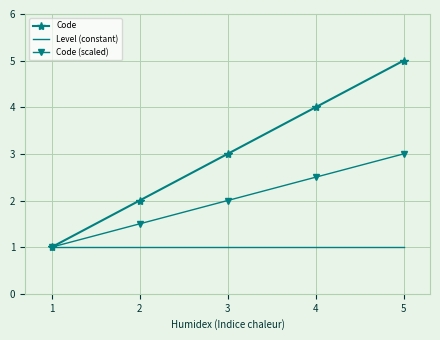

What is the total value across all series at 1?

3.0